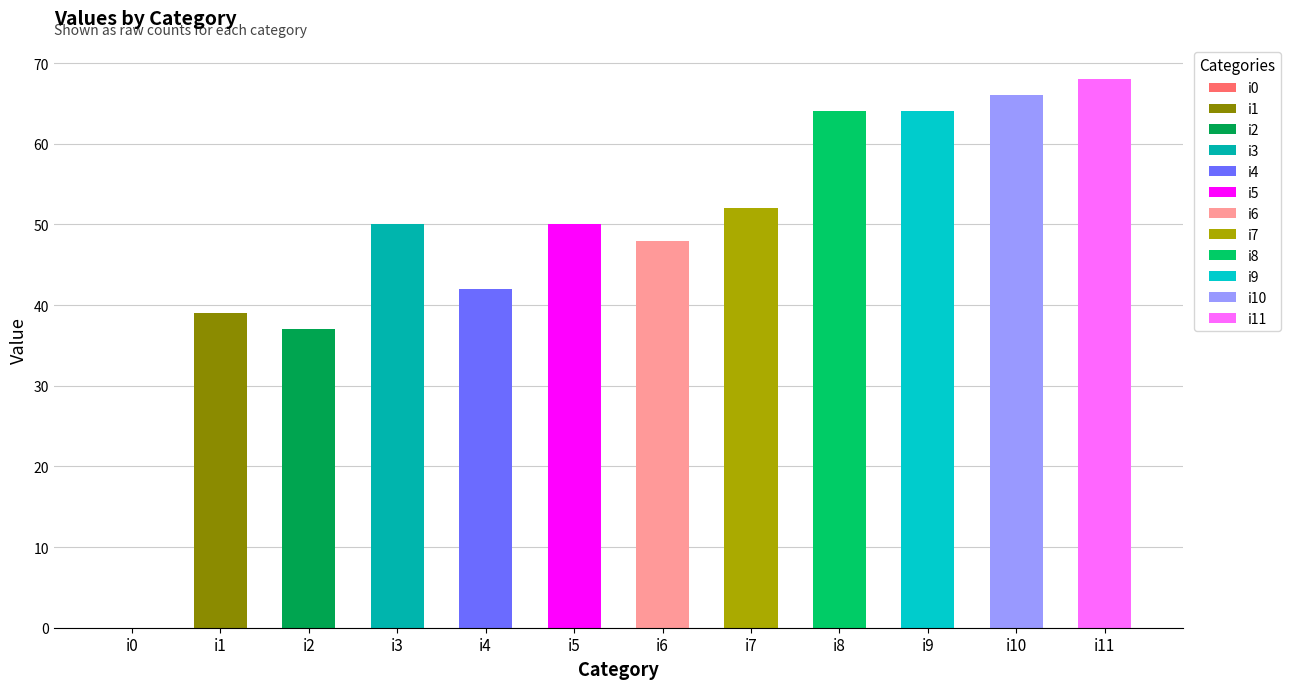

Between i2 and i0, which is larger?

i2